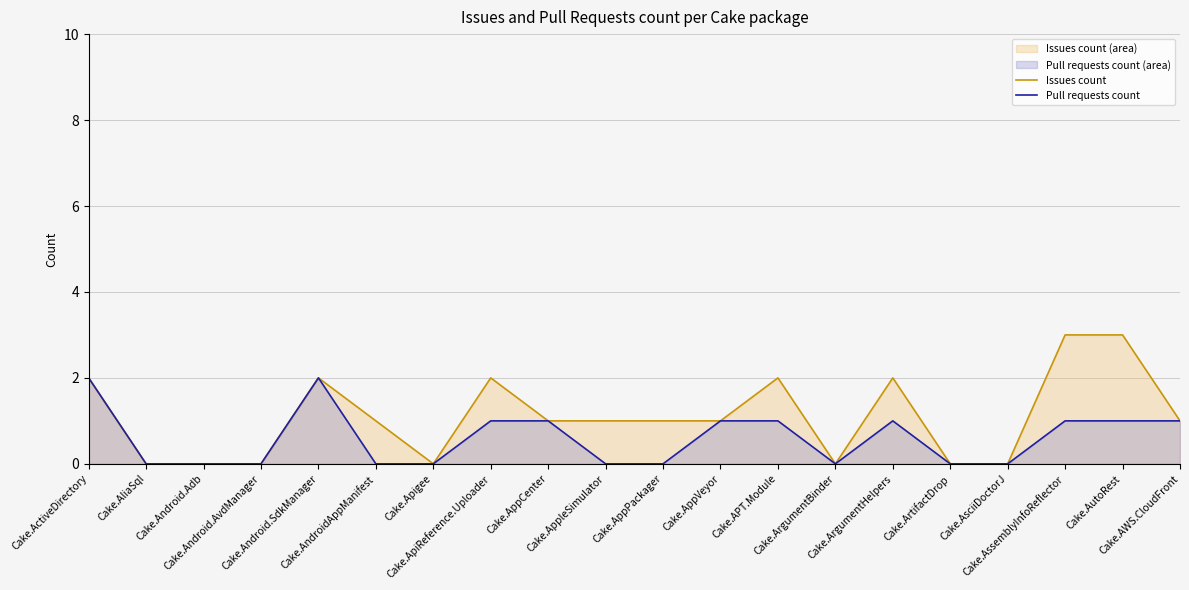

Which series has the largest total across all categories?

Issues count